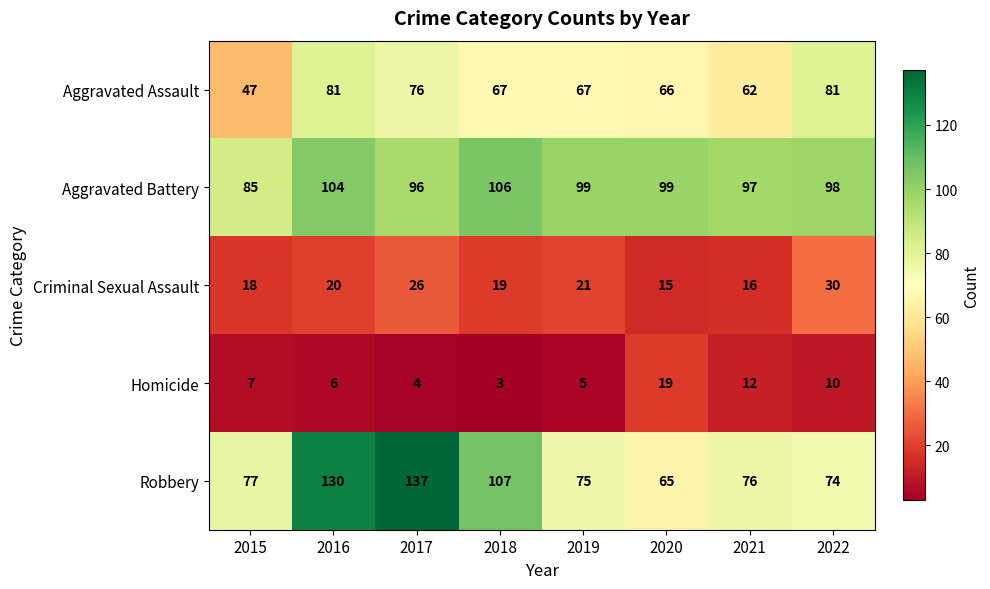

Which series has the largest total across all categories?

Aggravated Battery